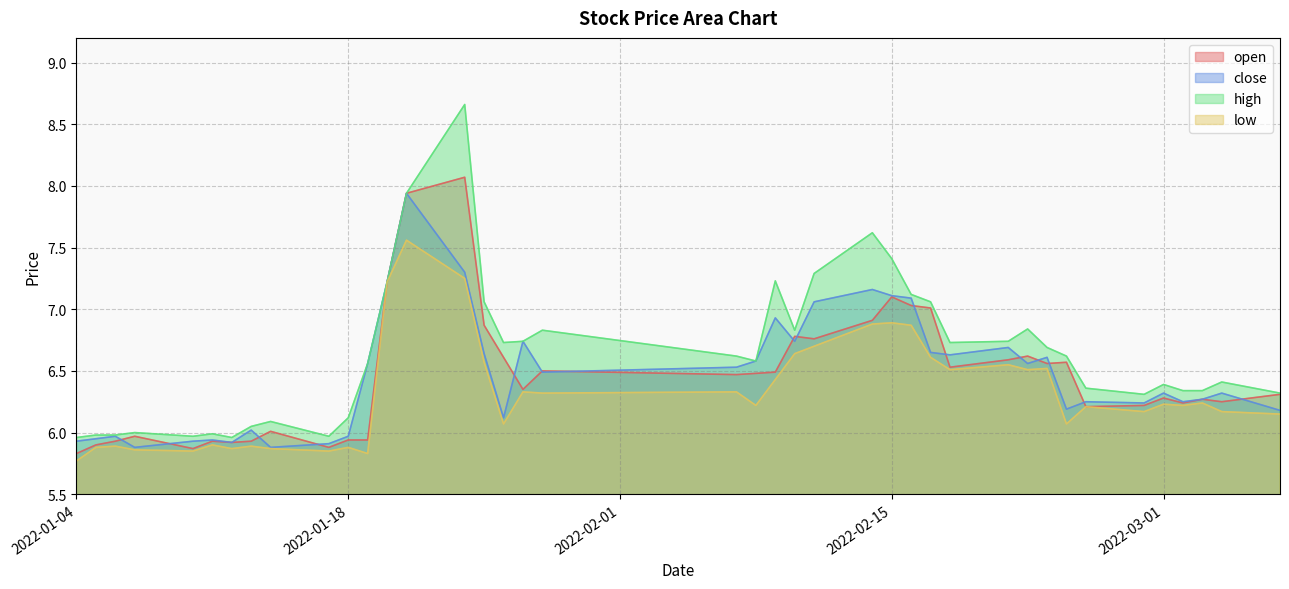

How many distinct data groups are displayed?

4